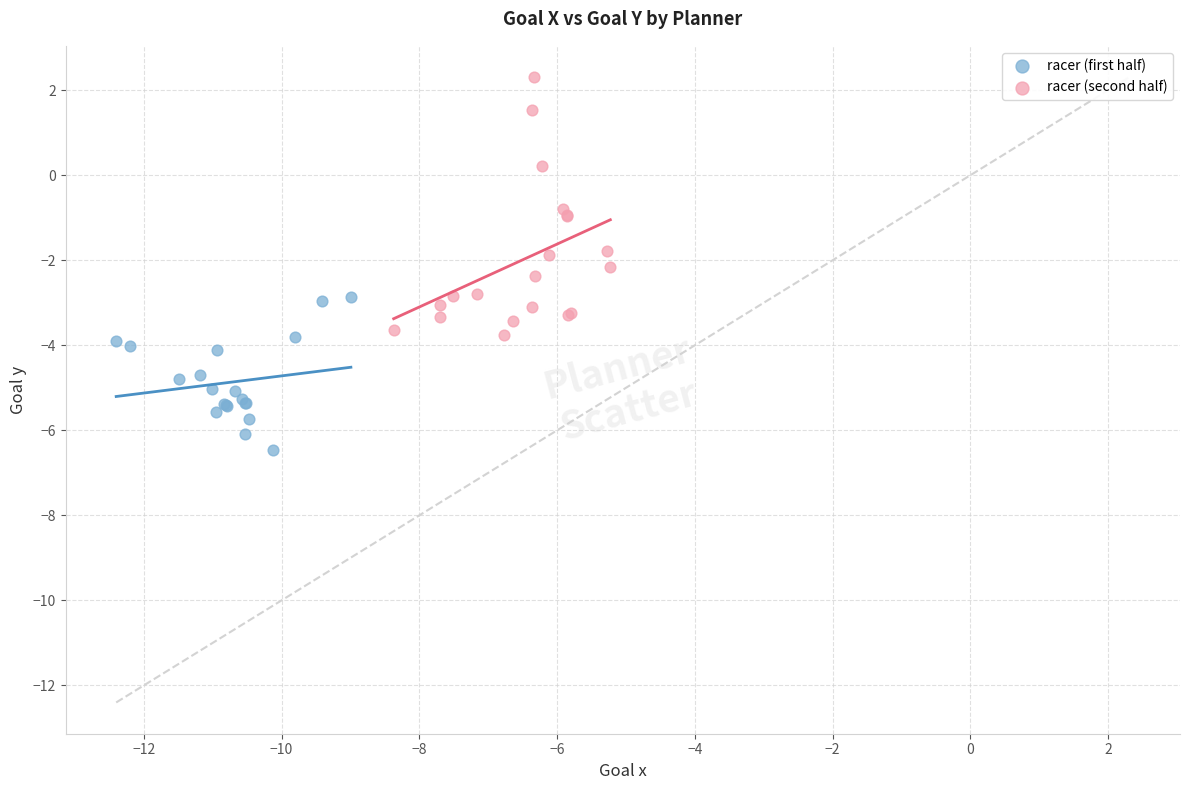

Which series has the largest Y range (max minus min)?

racer (second half)